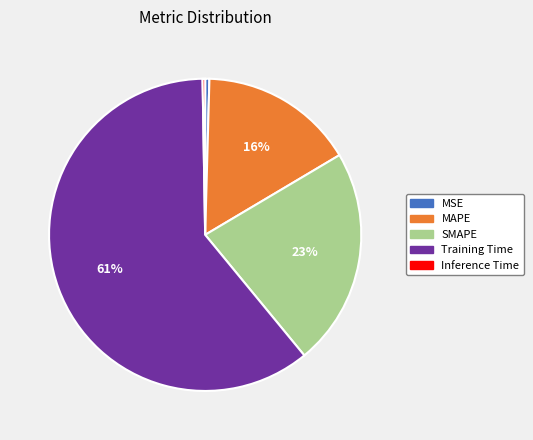

To the nearest percent, what is the difference between the SMAPE and Training Time slice percentages?

38%